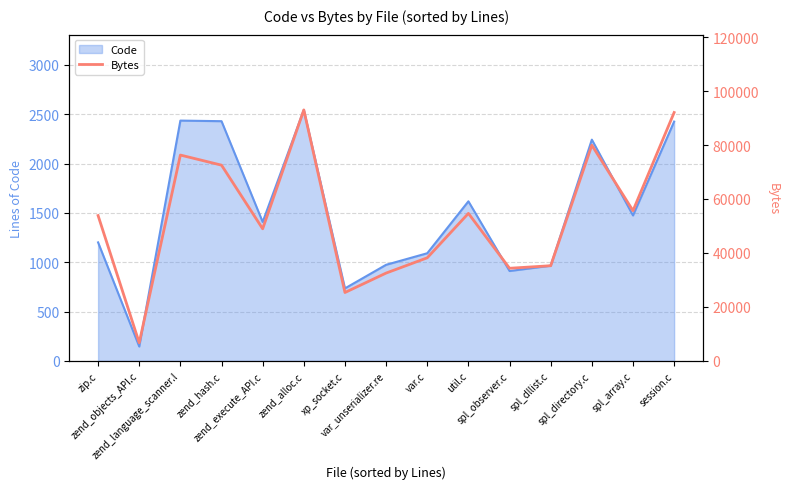

Is it true that the value at spl_dllist.c is 63083?

False